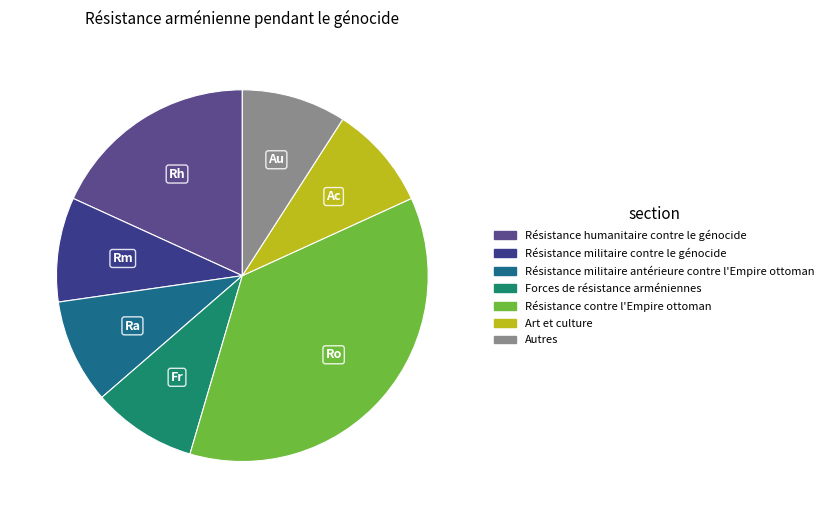

Does any single category account for the majority?

No